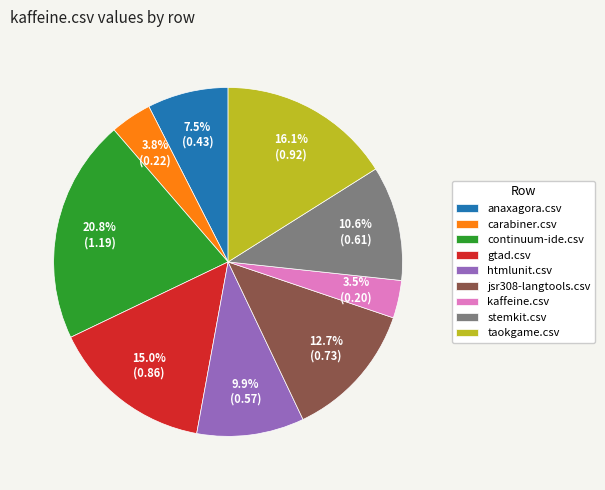

Count the number of slices in the pie.

9